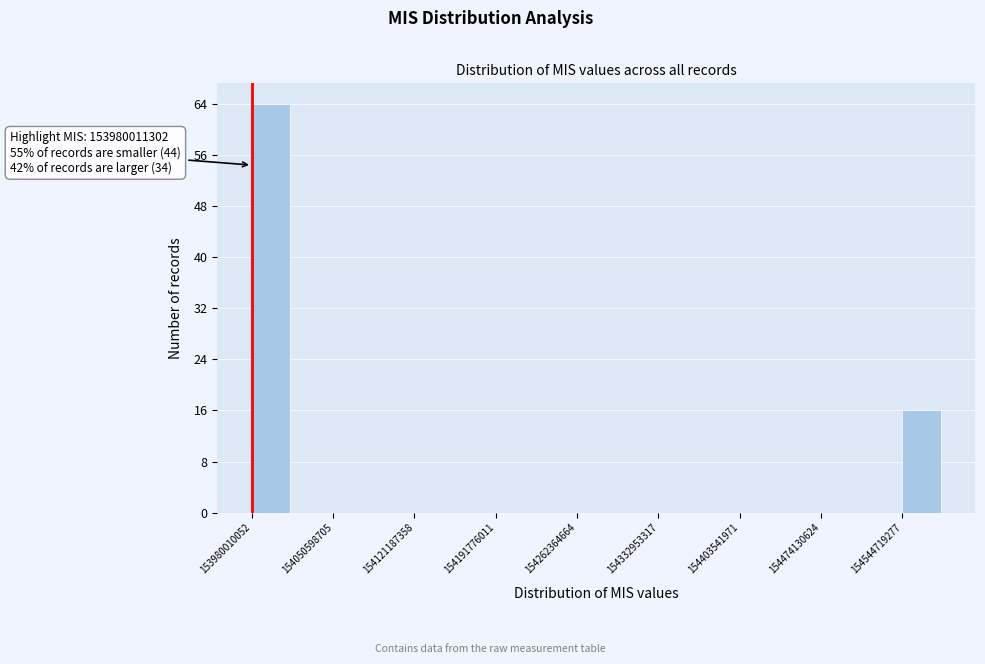

Read against the x-axis, roughly where is the centre of the tallest bar?

154000000000